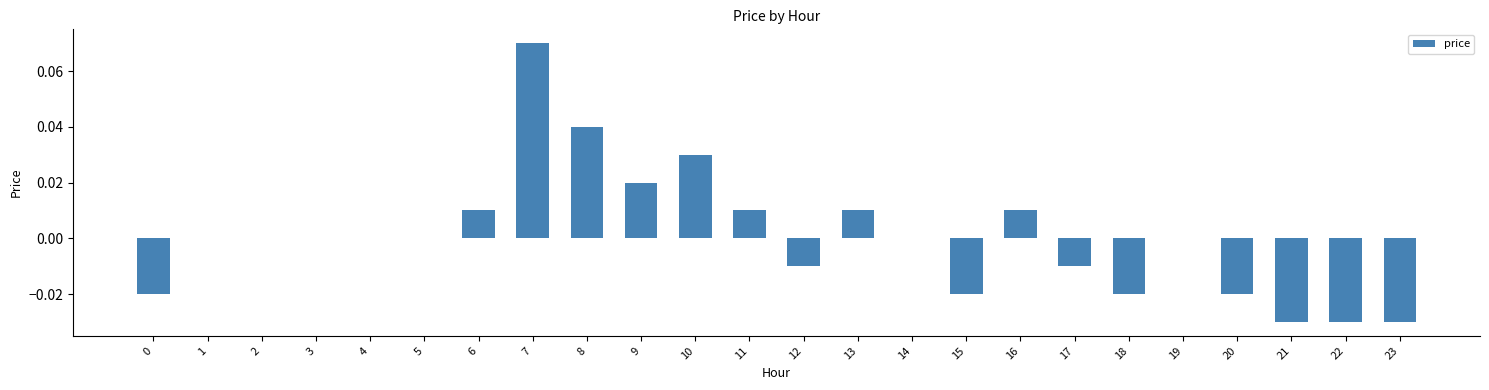

Which has a higher value, 5 or 16?

16